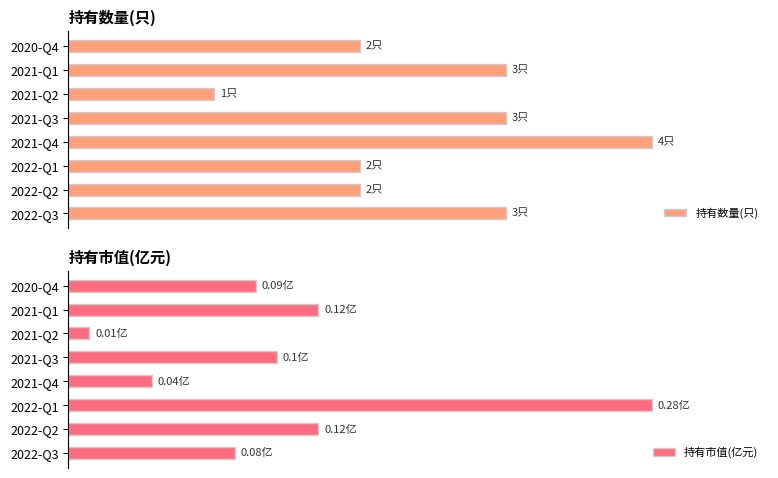

How many groups of bars are there?

8